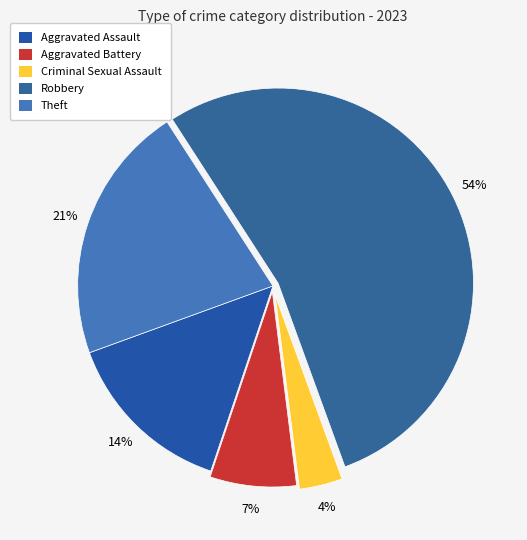

Count the number of slices in the pie.

5